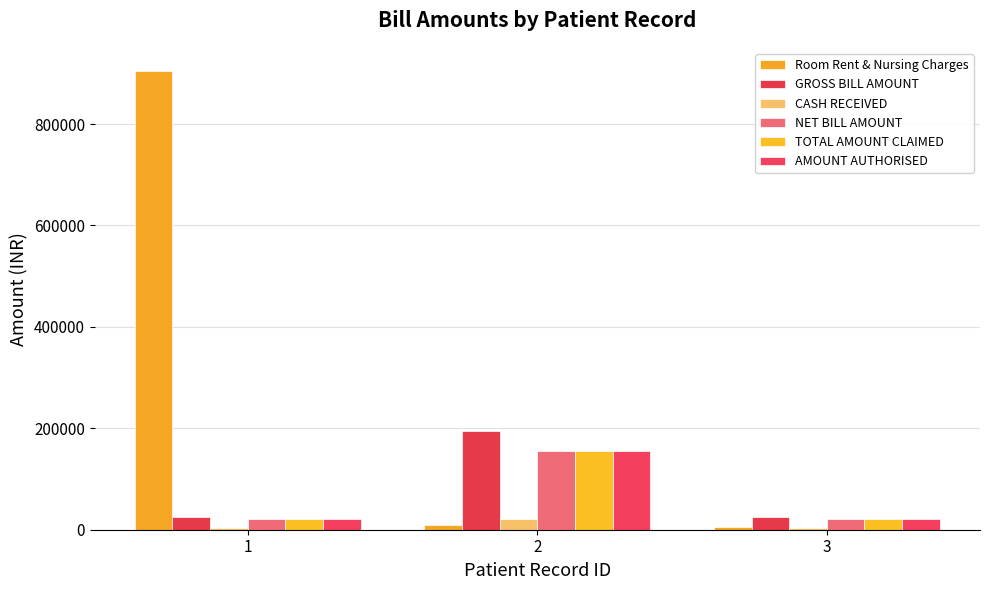

What are all the series names shown in the legend?

Room Rent & Nursing Charges, GROSS BILL AMOUNT, CASH RECEIVED, NET BILL AMOUNT, TOTAL AMOUNT CLAIMED, AMOUNT AUTHORISED